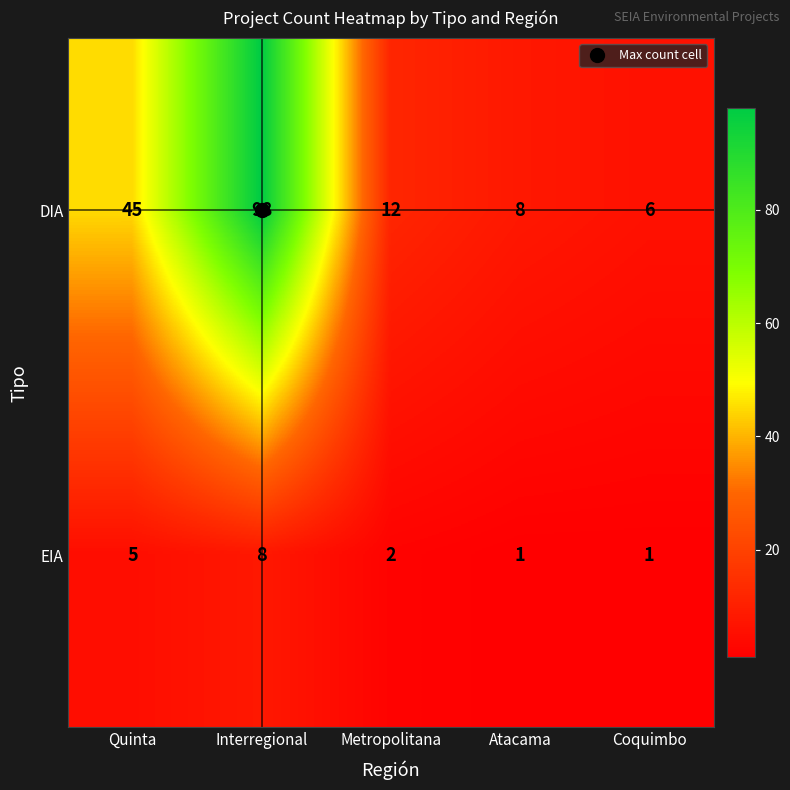

At how many categories does at least one series exceed 84?

1